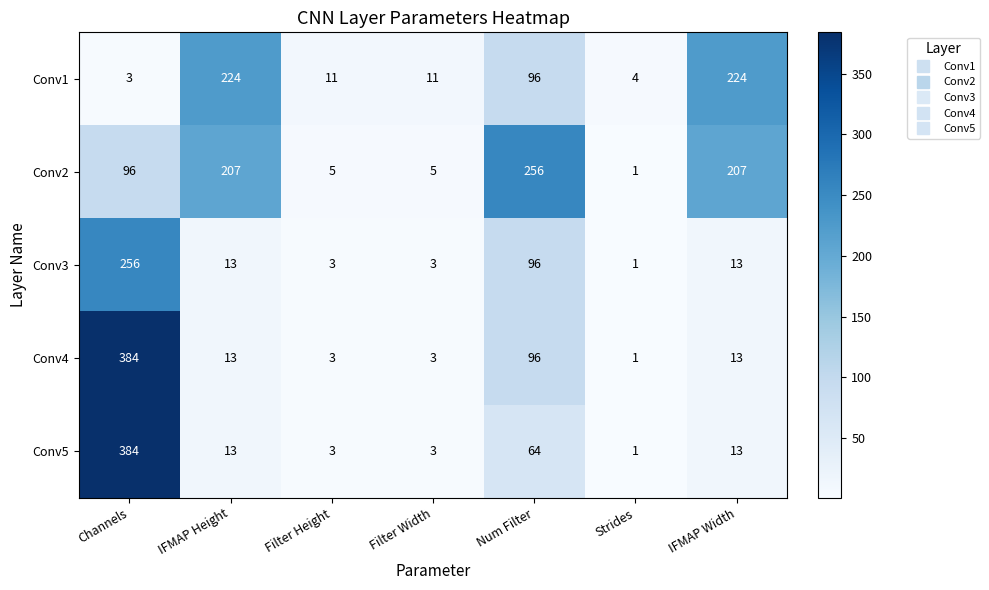

What is the spread (max minus min) of values at Filter Width?

8